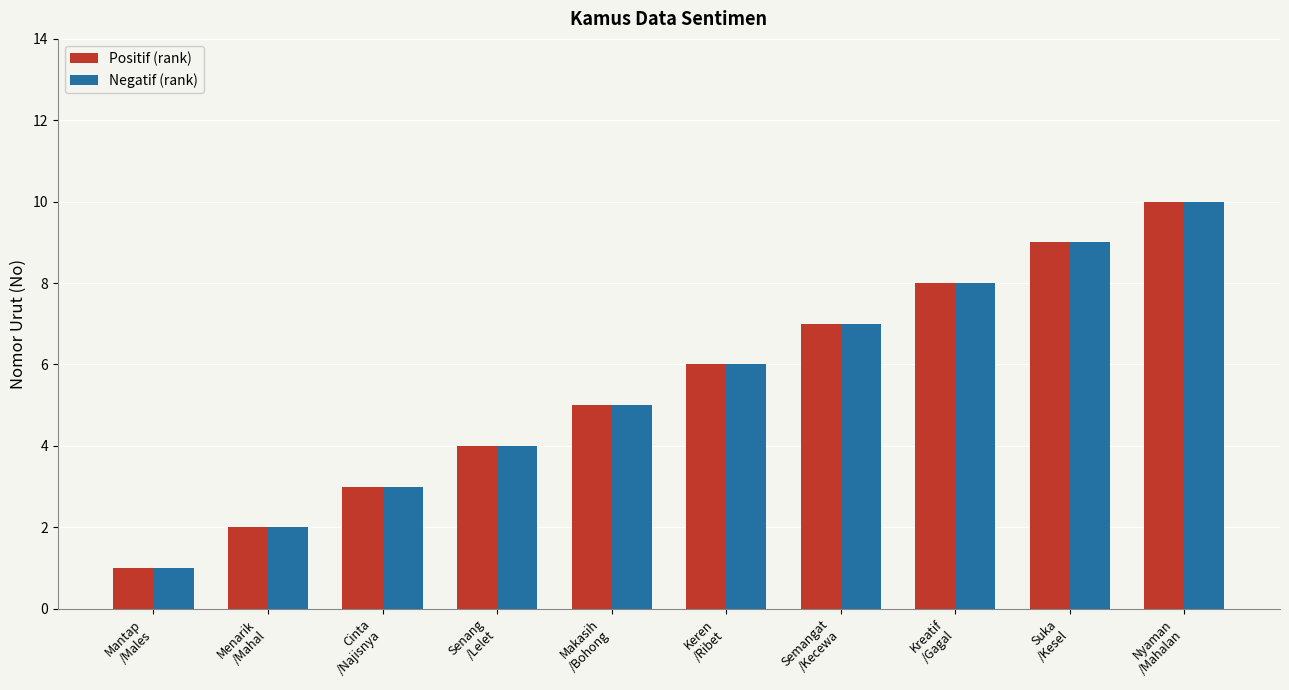

What is the difference between the second highest and second lowest values in the Positif (rank) series?

7